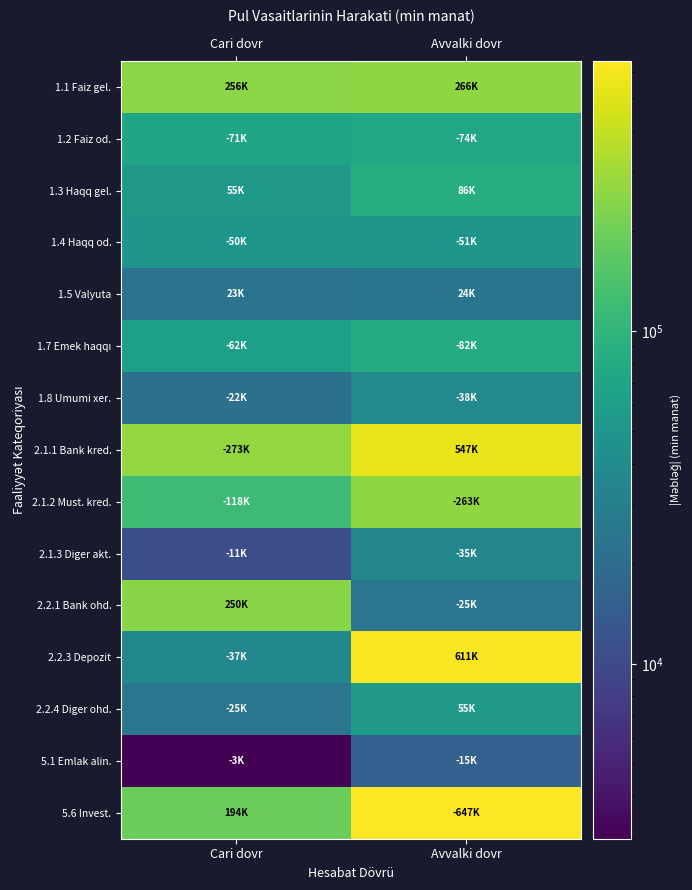

What is the total value across all series at Cari dovr?

1448386.2